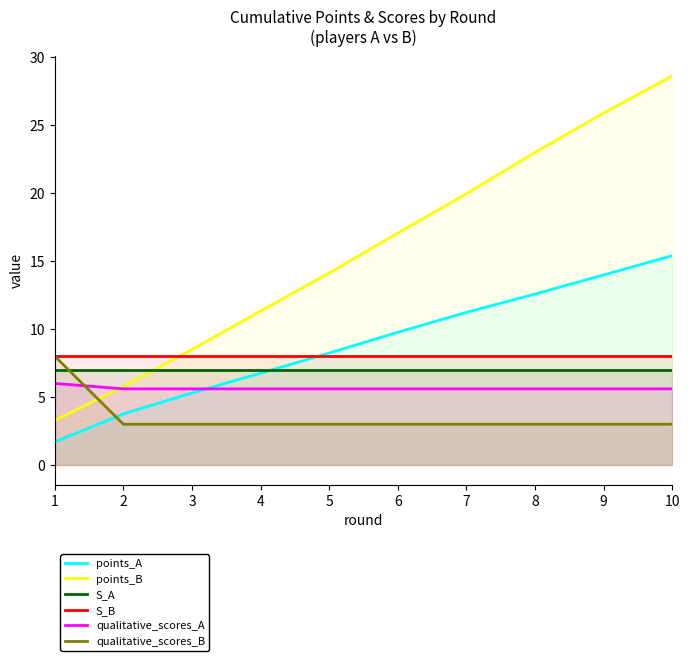

What is the value of the qualitative_scores_A point at the 7th from the left?

5.6